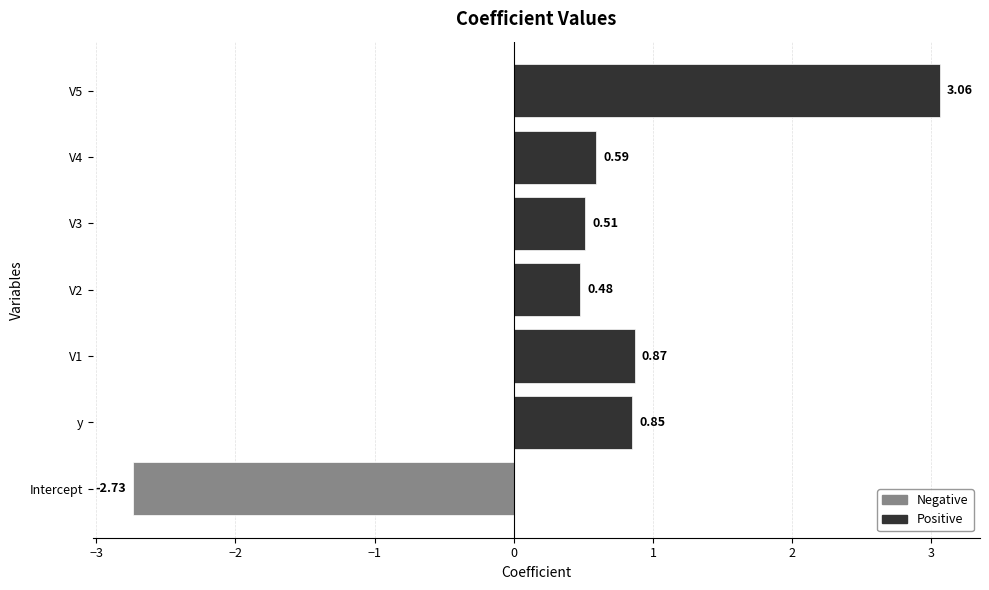

List the labels in order of value, largest first.

V5, V1, y, V4, V3, V2, Intercept